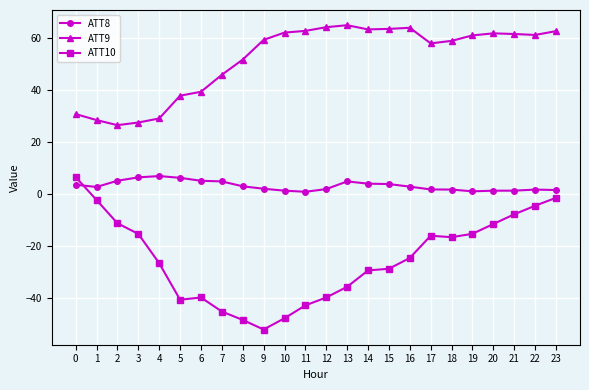

Is it true that ATT8 equals 11.8 at 4?

False